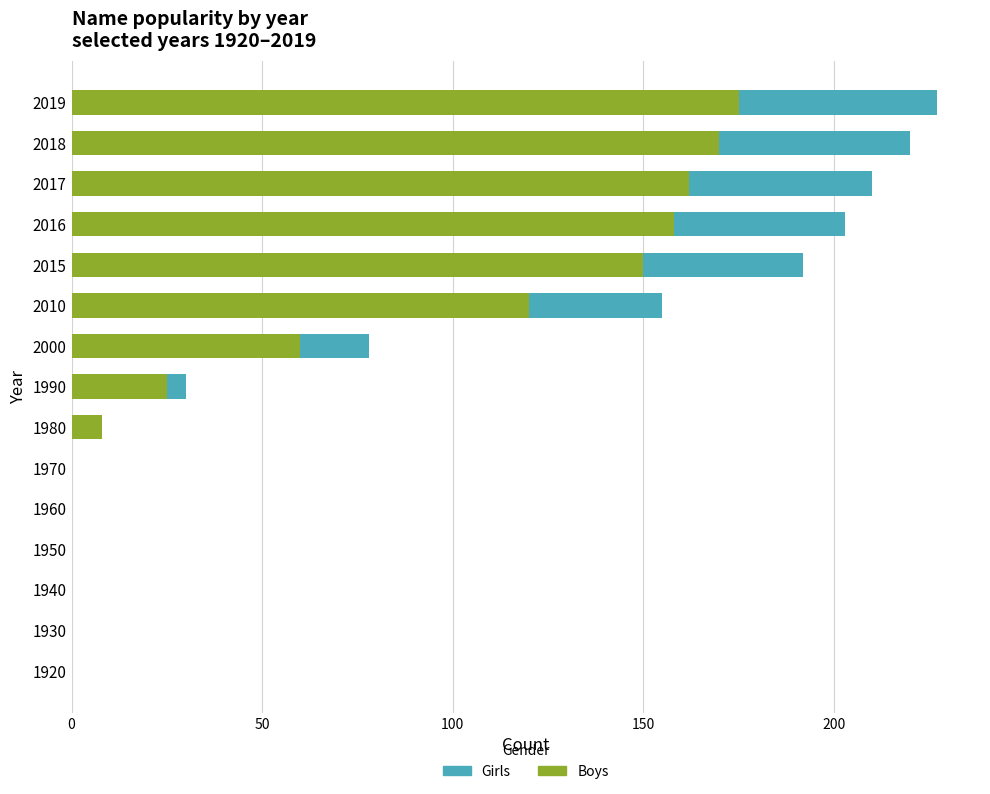

What is the sum of the Boys values at 2017 and 1920?

162